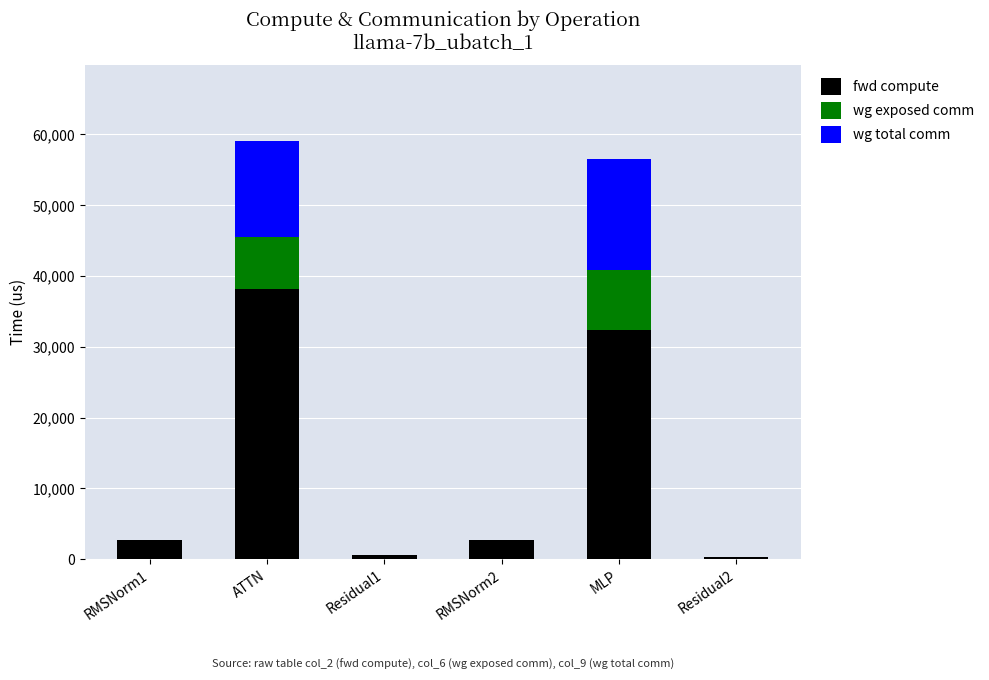

At which label does fwd compute reach its peak?

ATTN